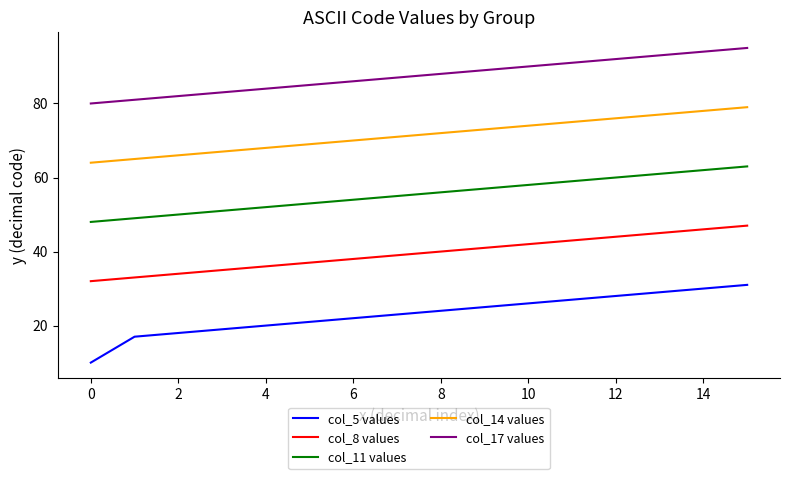

Rank the series by their average value, from lowest to highest.

col_5 values, col_8 values, col_11 values, col_14 values, col_17 values